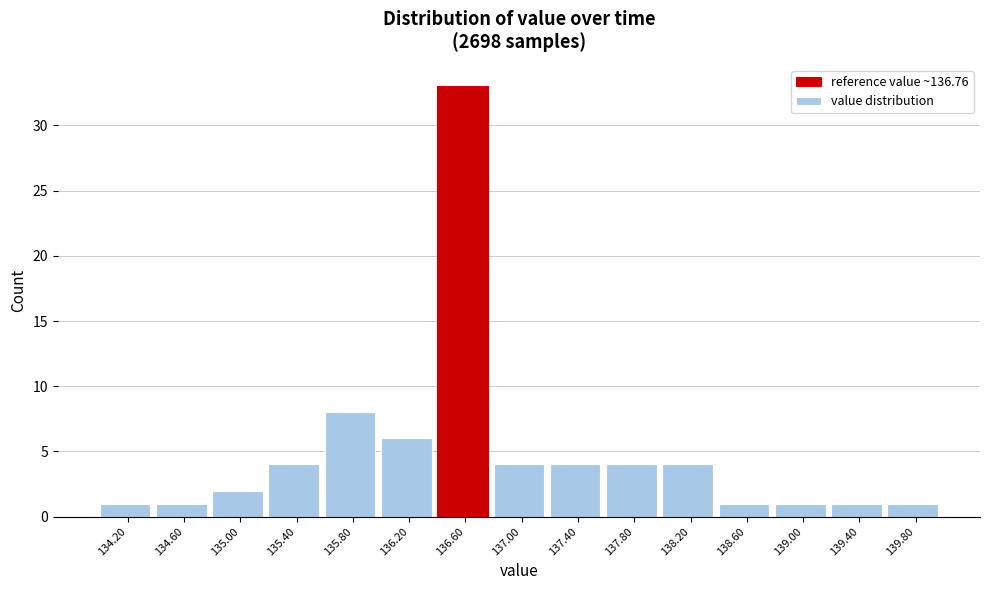

Reading left to right, transcribe this chart: for each bar, give the range it covers on the x-axis and its height. The values are not printed on the chart, so give them approximately, as read against the axis.

134.0 to 134.4: 1
134.4 to 134.8: 1
134.8 to 135.2: 2
135.2 to 135.6: 4
135.6 to 136.0: 8
136.0 to 136.4: 6
136.4 to 136.8: 33
136.8 to 137.2: 4
137.2 to 137.6: 4
137.6 to 138.0: 4
138.0 to 138.4: 4
138.4 to 138.8: 1
138.8 to 139.2: 1
139.2 to 139.6: 1
139.6 to 140.0: 1